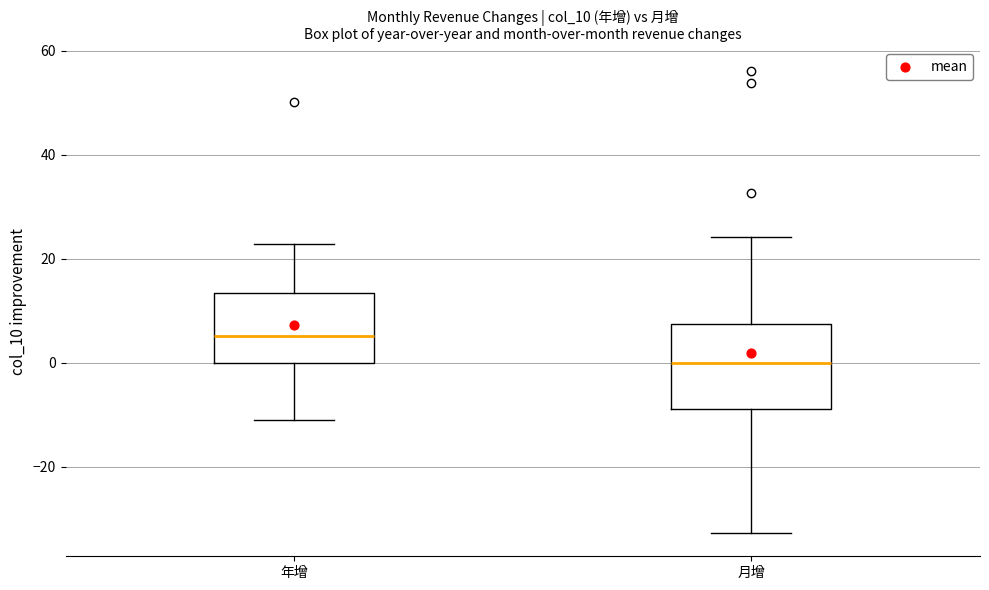

Reading left to right, transcribe this box plot: for each box, give where its median line is, the range the box spans, and where its two whiskers end, as read against the y-axis. The values are not printed on the chart, so give them approximately, as read against the axis.

年增: median 6, box 0 to 14, whiskers -12 to 22
月增: median 0, box -8 to 8, whiskers -32 to 24